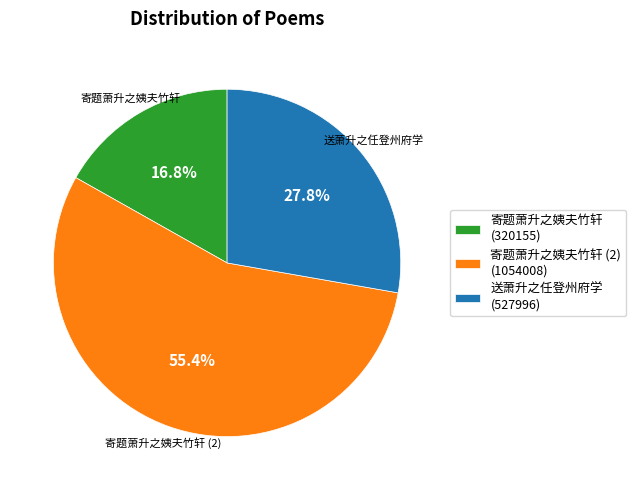

Rank the categories by value from highest to lowest.

寄题萧升之姨夫竹轩 (2) (1054008), 送萧升之任登州府学 (527996), 寄题萧升之姨夫竹轩 (320155)